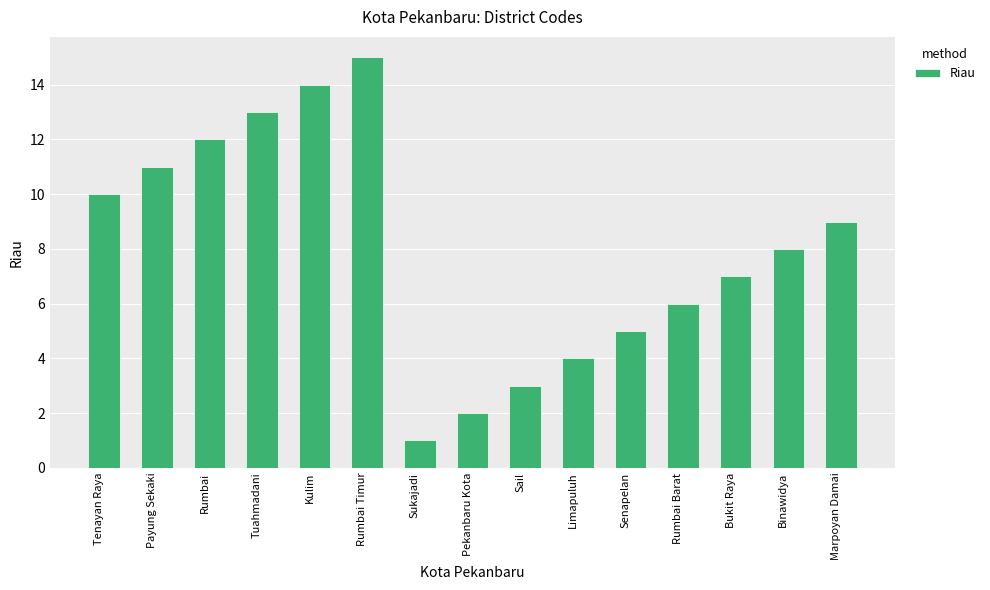

Which category has the lowest value across all series?

Sukajadi